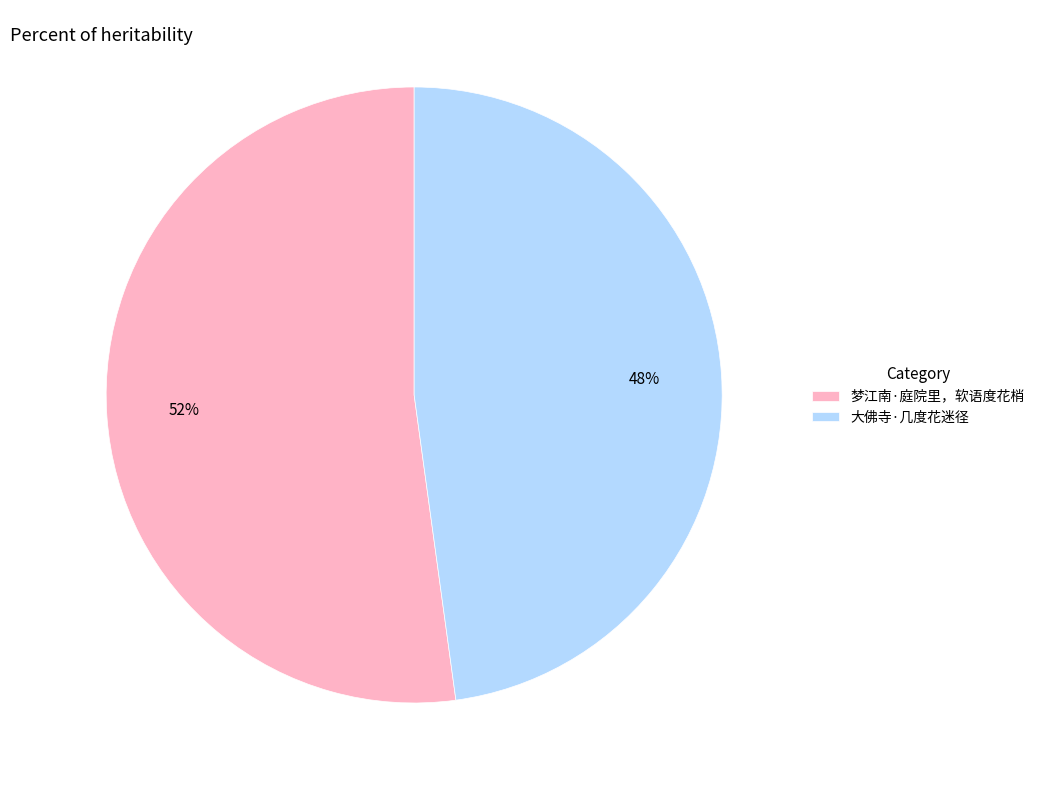

True or false: 大佛寺·几度花迷径 accounts for 48% of the total.

True